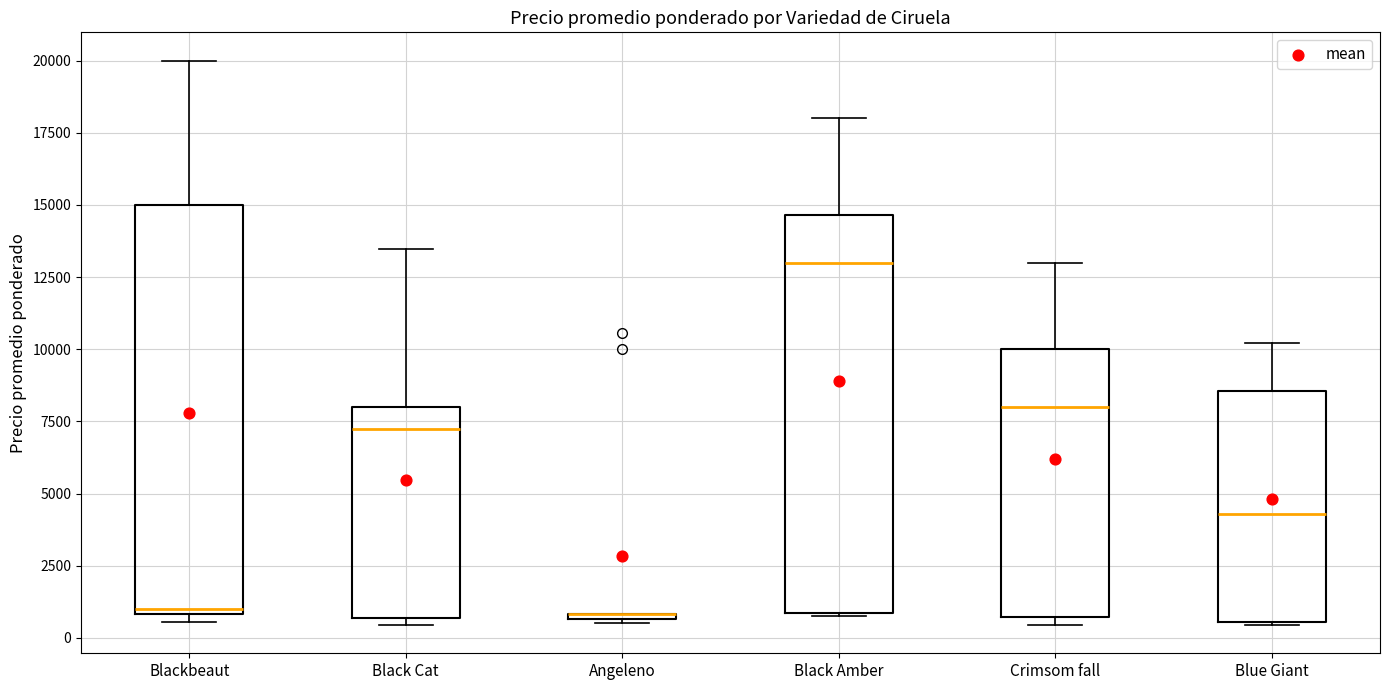

Where is the lower edge of the box for Crimsom fall on the y-axis? The values are not printed on the chart, so give them approximately, as read against the axis.

500